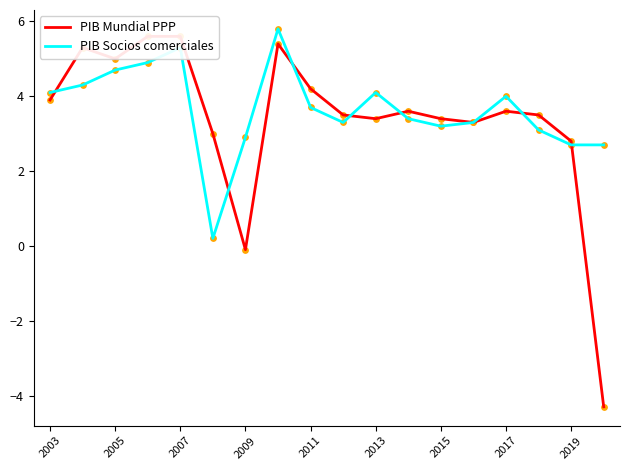

The PIB Socios comerciales series shows 4.4 at 2015. True or false?

False